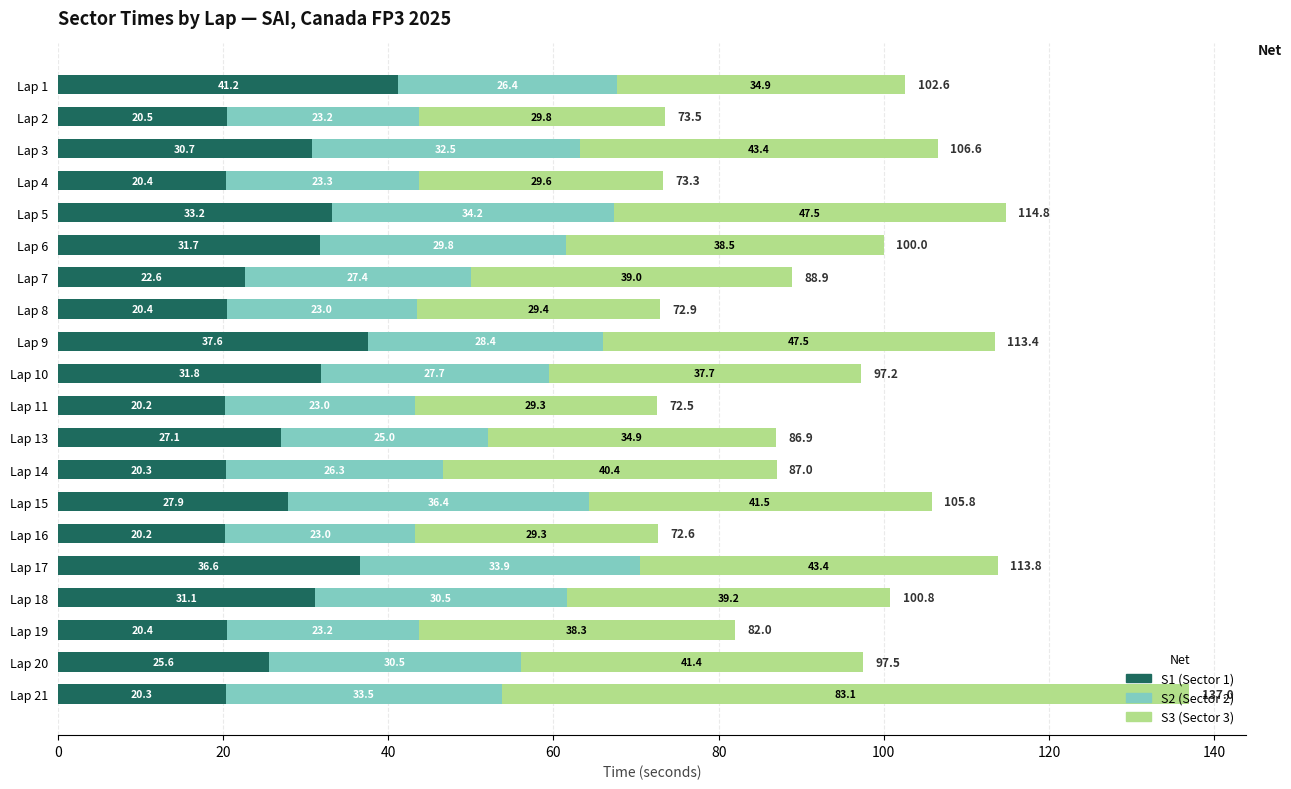

At which category is the sum across all series the highest?

Lap 21